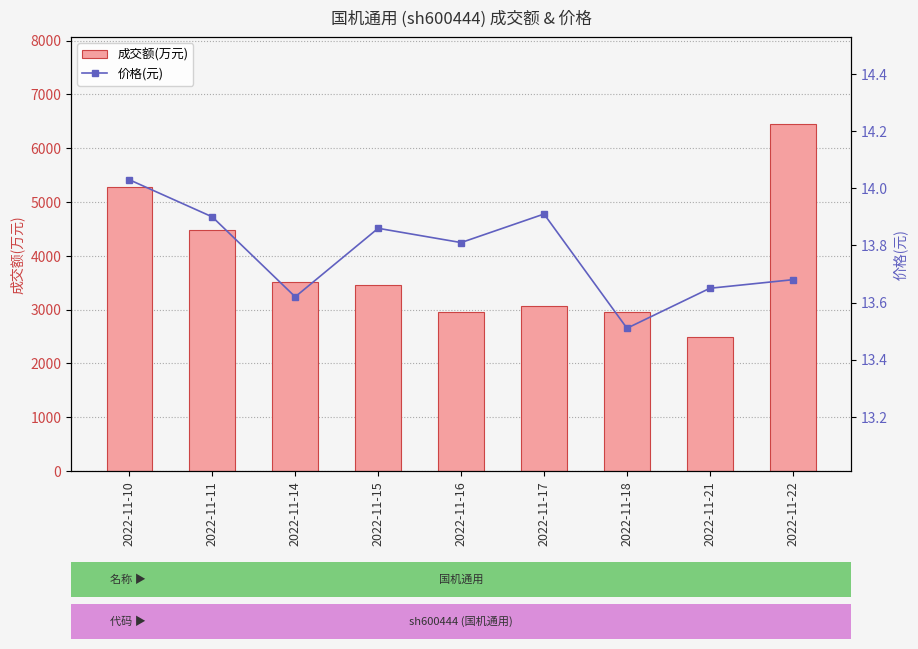

The value of 成交额(万元) at 2022-11-14 is 3513.0. True or false?

True